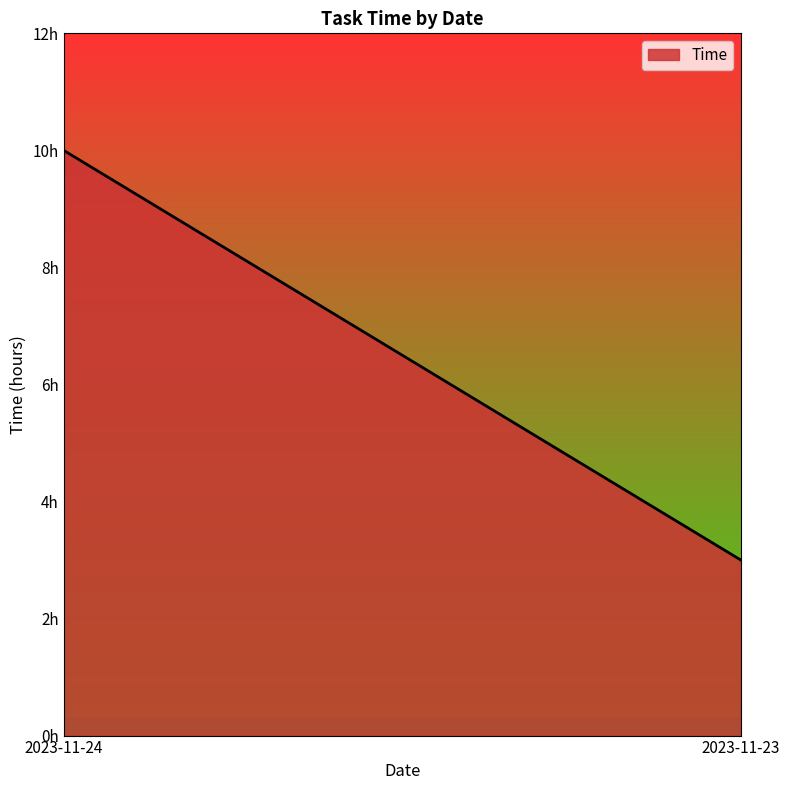

Reading right to left, what are all the values shown in this chart?

3	10